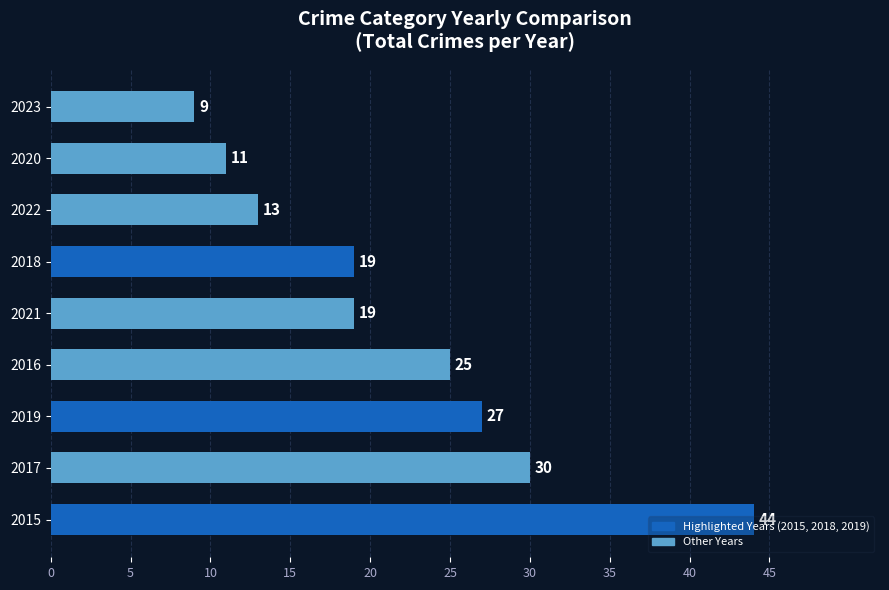

The chart shows a value of 25 at 2016. True or false?

True